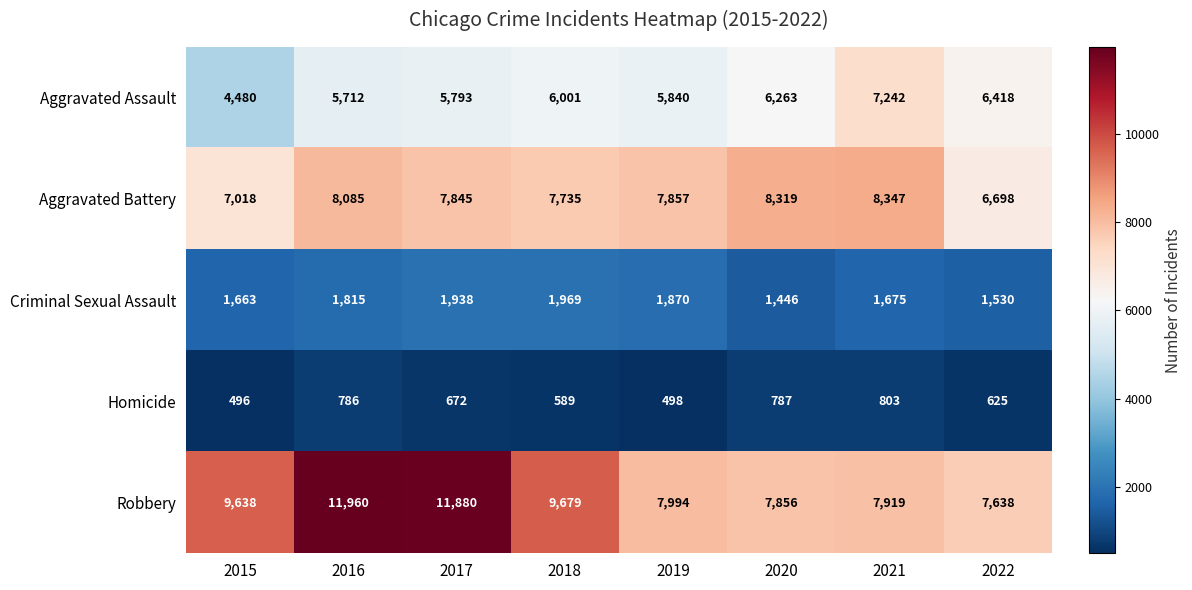

Is it true that Aggravated Assault equals 10226 at 2016?

False